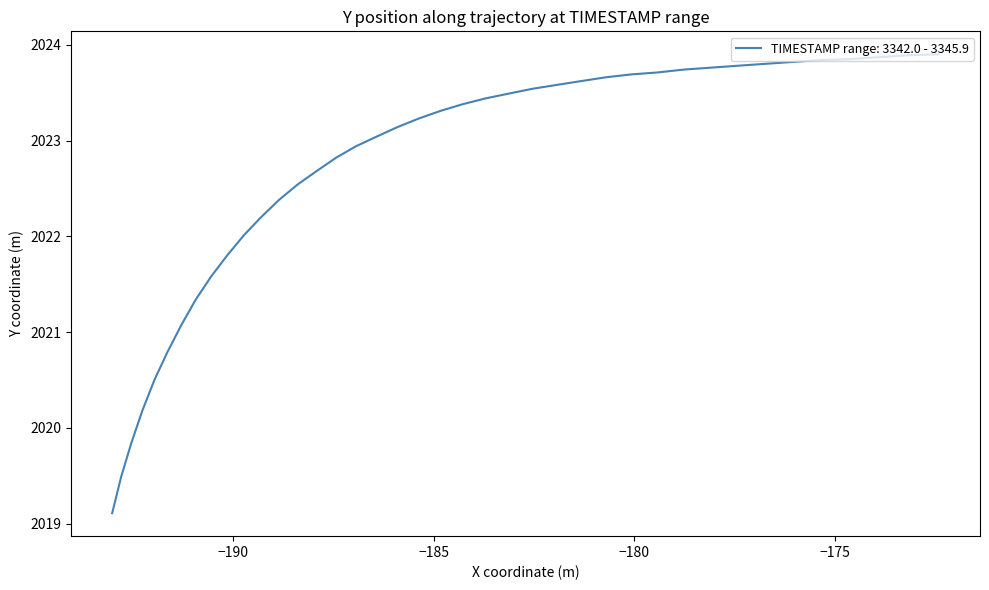

What is the difference between the maximum and minimum values?

4.8